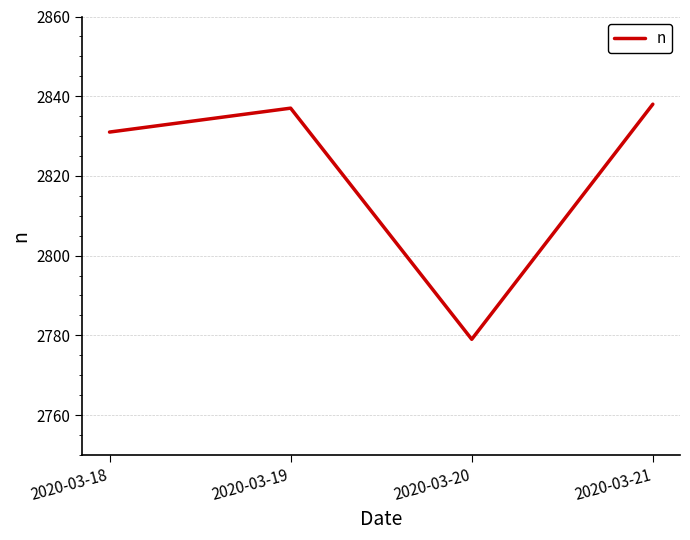

Reading left to right, transcribe all the data shown in this chart.

2020-03-18=2831	2020-03-19=2837	2020-03-20=2779	2020-03-21=2838